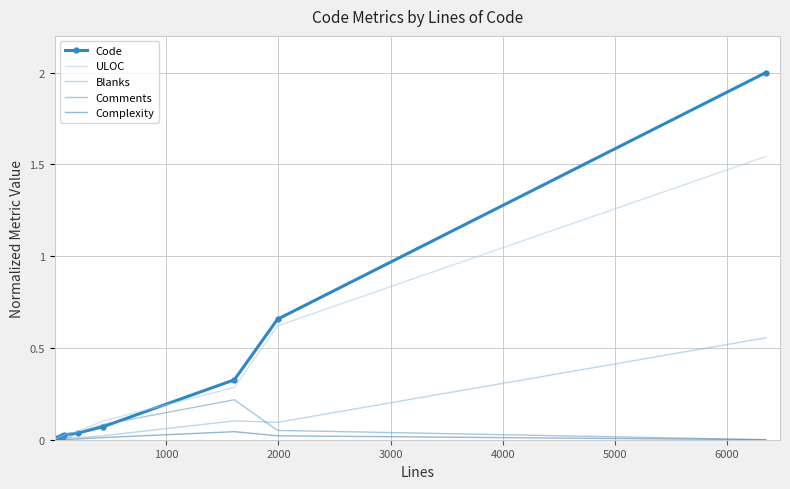

Rank the series by their maximum value, from lowest to highest.

Complexity, Comments, Blanks, ULOC, Code